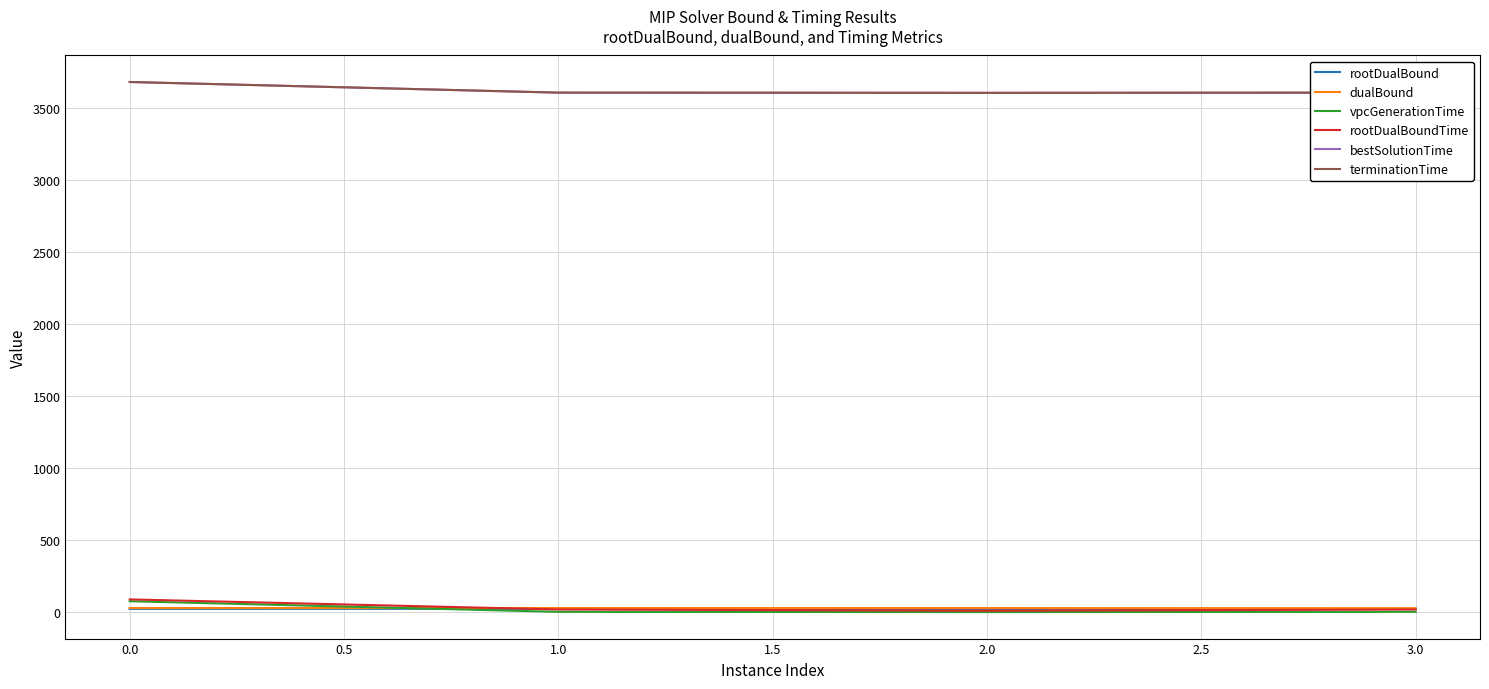

True or false: terminationTime and vpcGenerationTime intersect in this chart.

False